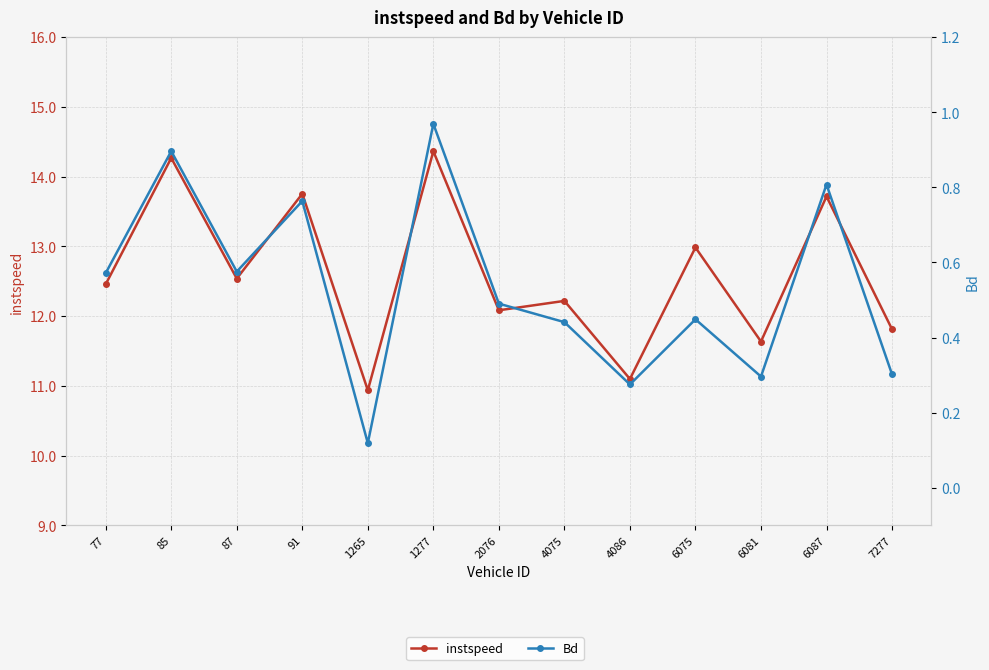

How many data points does each series have?

13